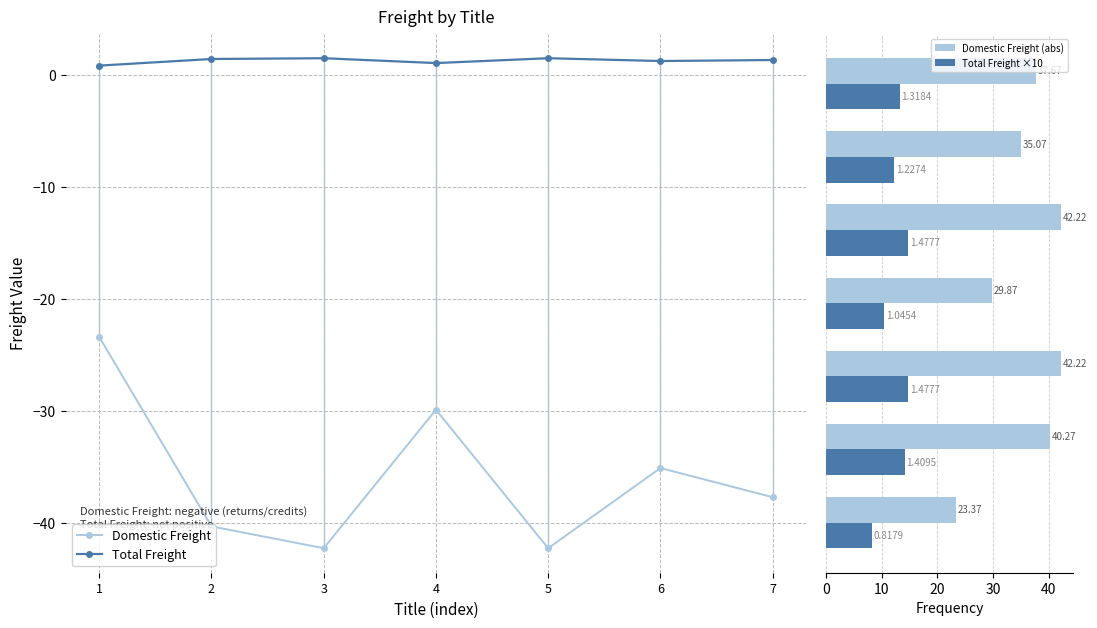

At which category does the chart reach its minimum across all series?

3